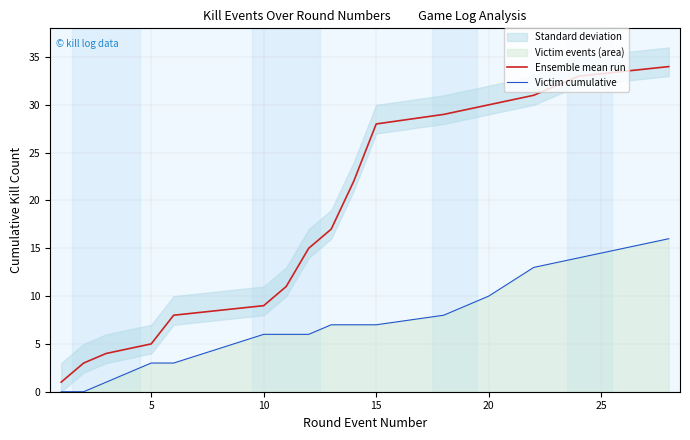

At how many categories does at least one series exceed 22?

6